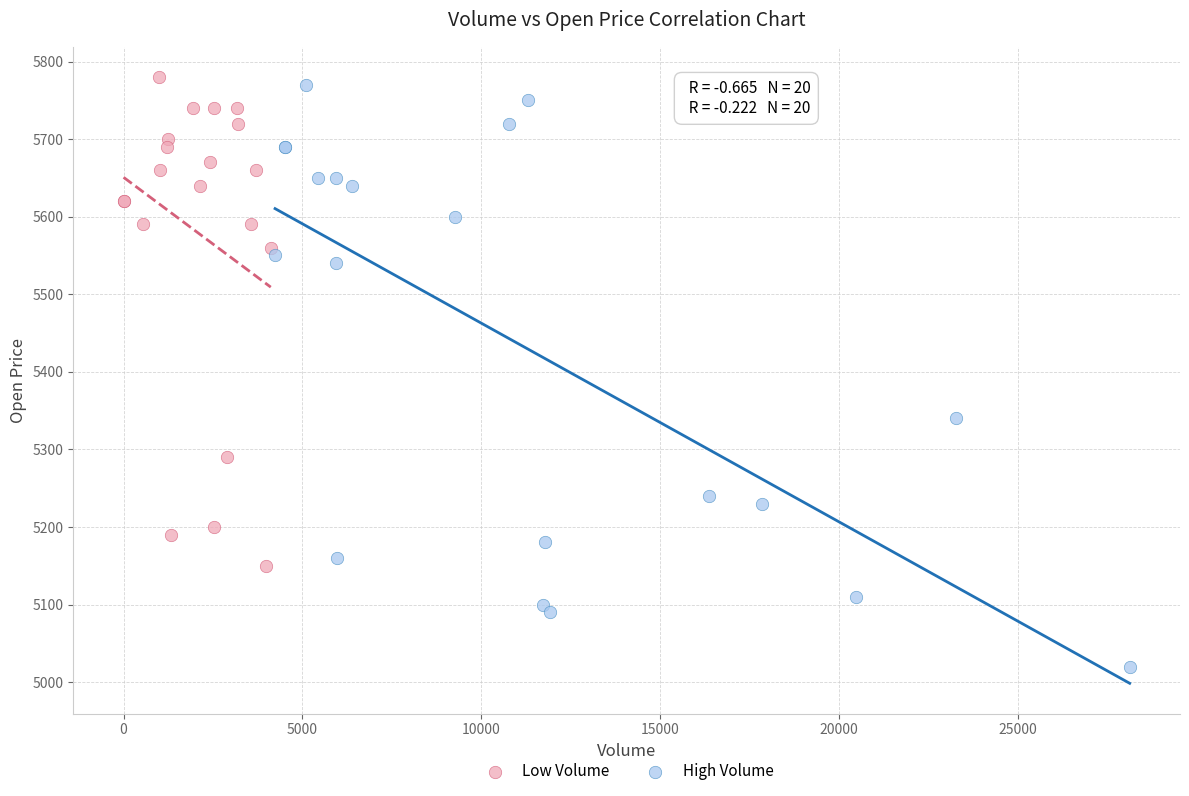

What are all the series names shown in the legend?

Low Volume, High Volume